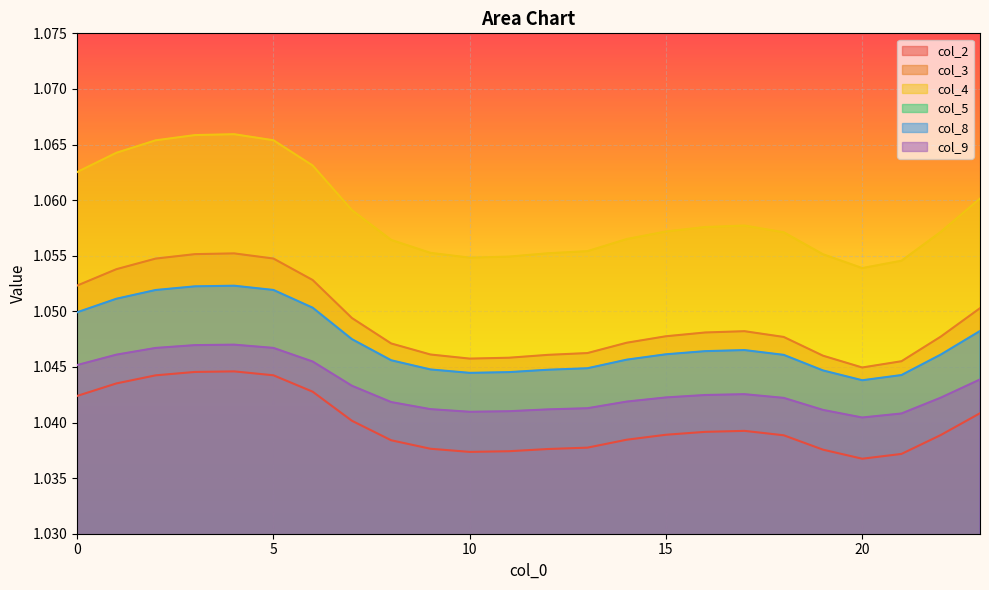

Where is the first local minimum for col_9?

10